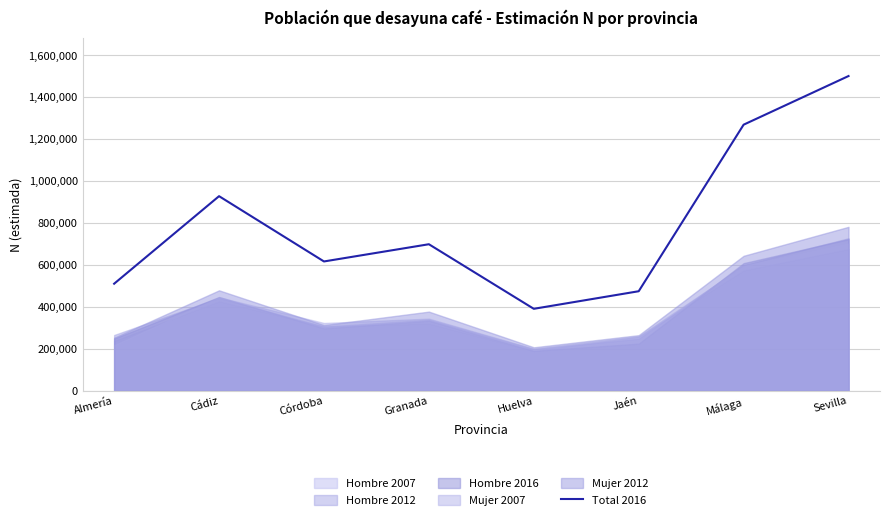

The Total 2016 series shows 2466024 at Sevilla. True or false?

False